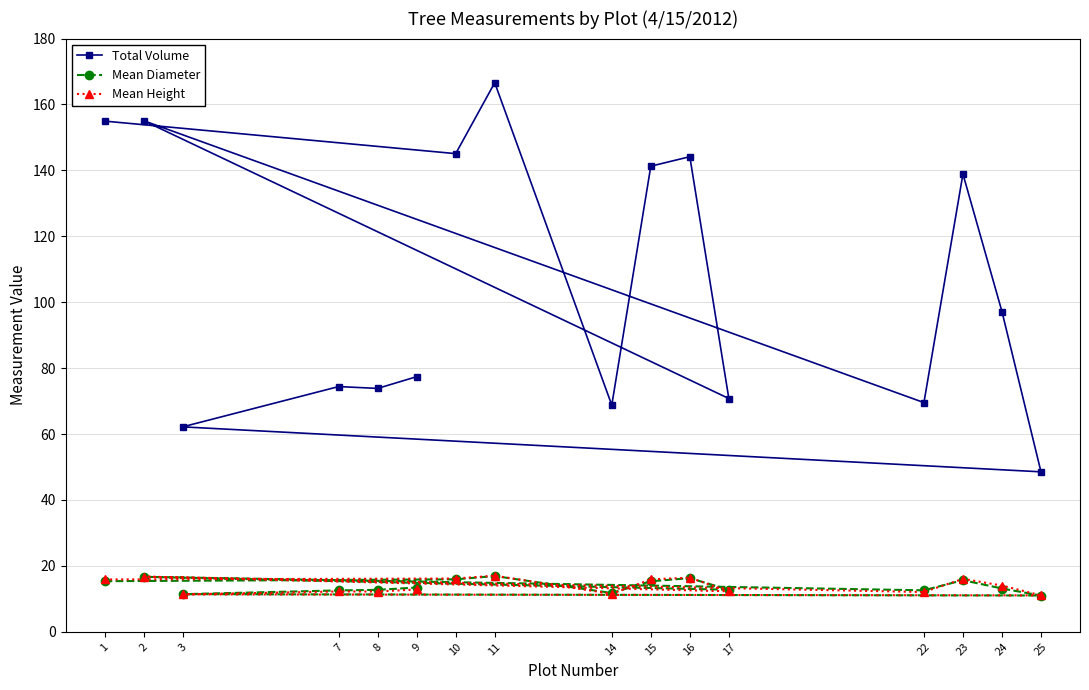

What are all the series names shown in the legend?

Total Volume, Mean Diameter, Mean Height